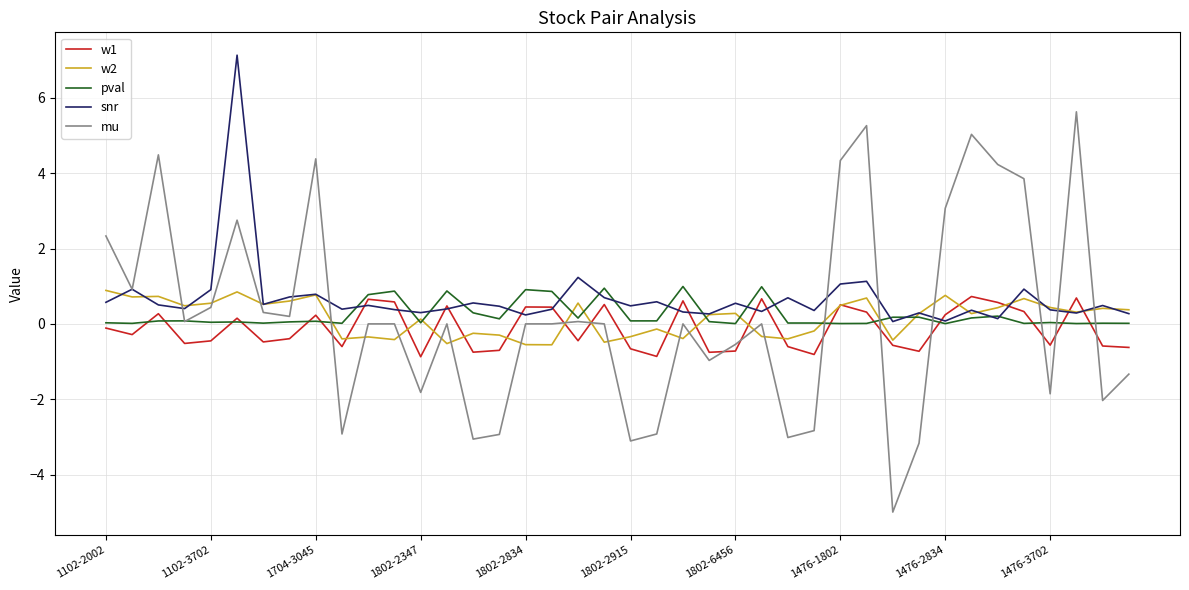

Which series has the largest range (max minus min)?

mu